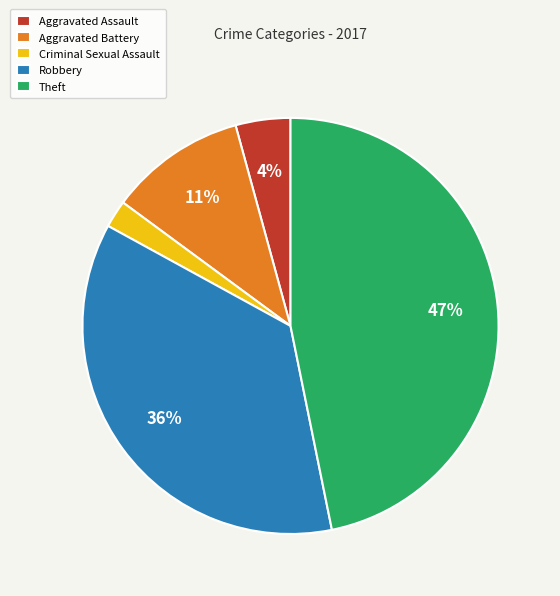

To the nearest percent, what percentage of the pie is Robbery?

36%